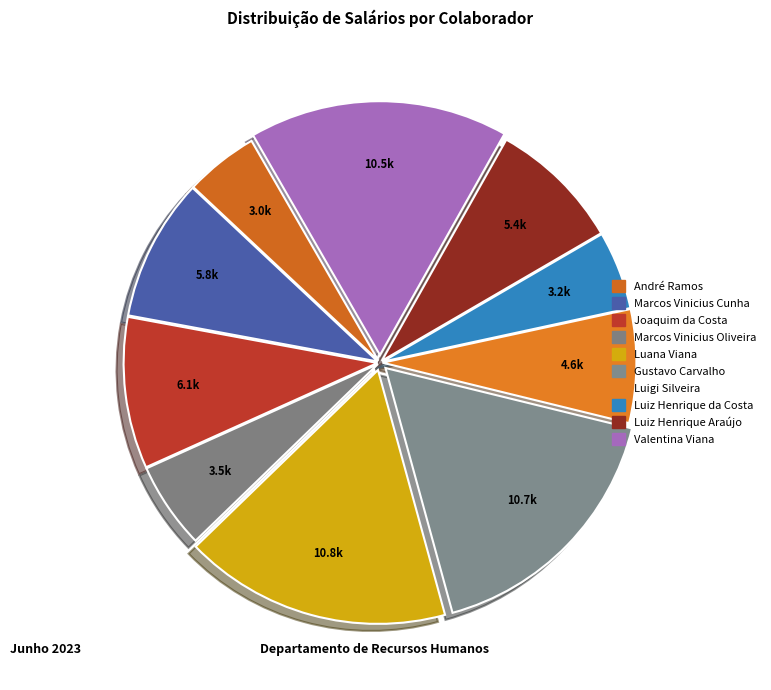

How many segments does this pie chart have?

10